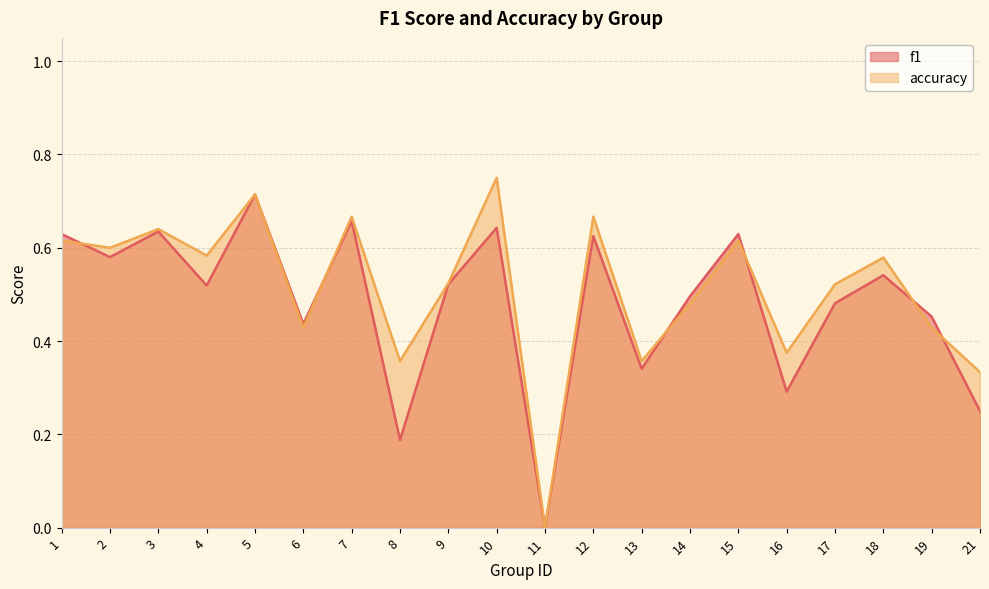

Where is f1 nearest to the value 0?

11